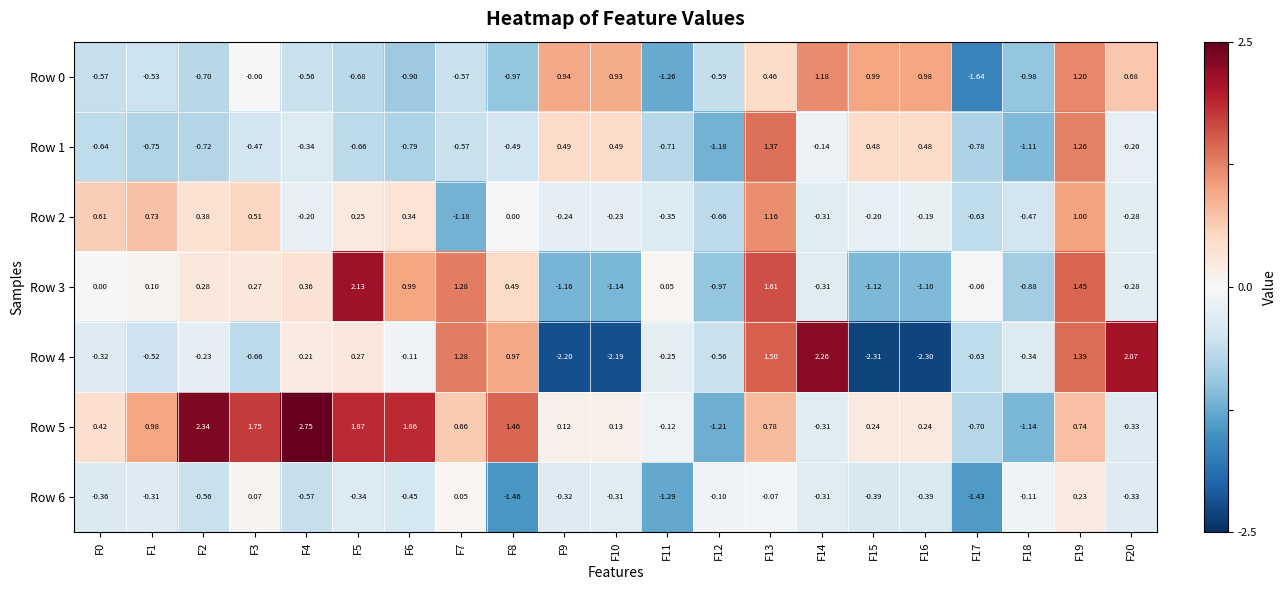

What is the total value across all series at F7?

1.0